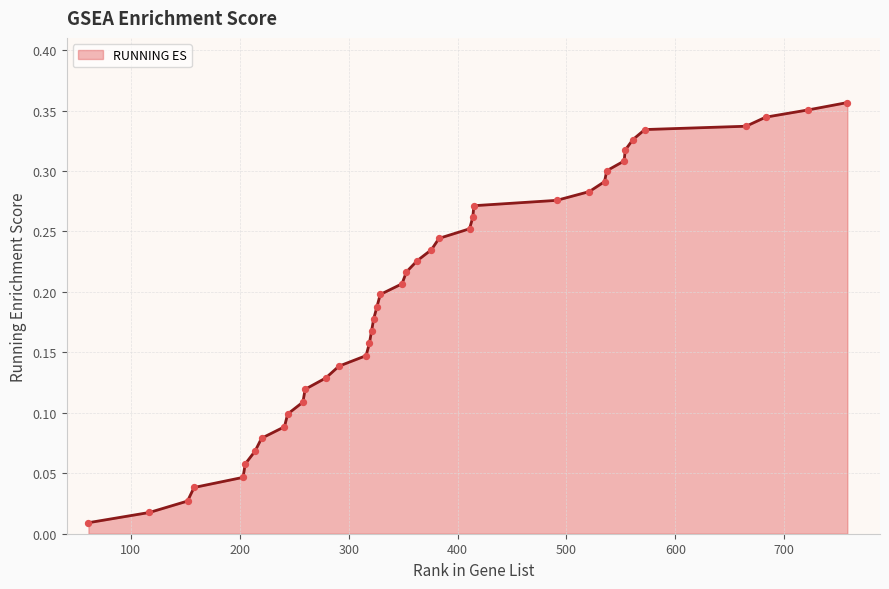

Is this an area chart (filled region under the line)?

Yes